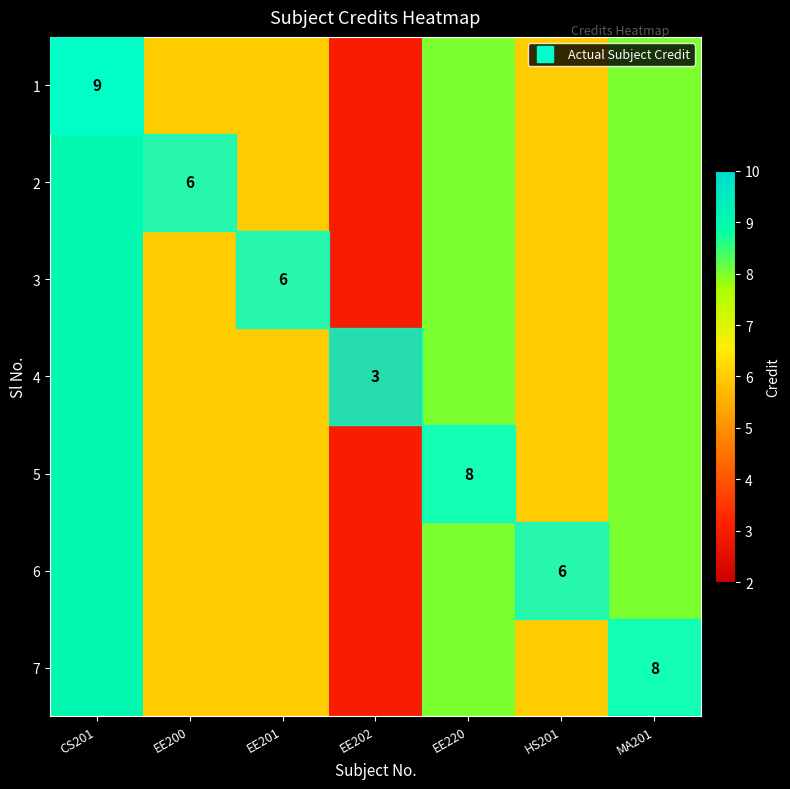

Between MA201 and CS201, which is larger?

CS201